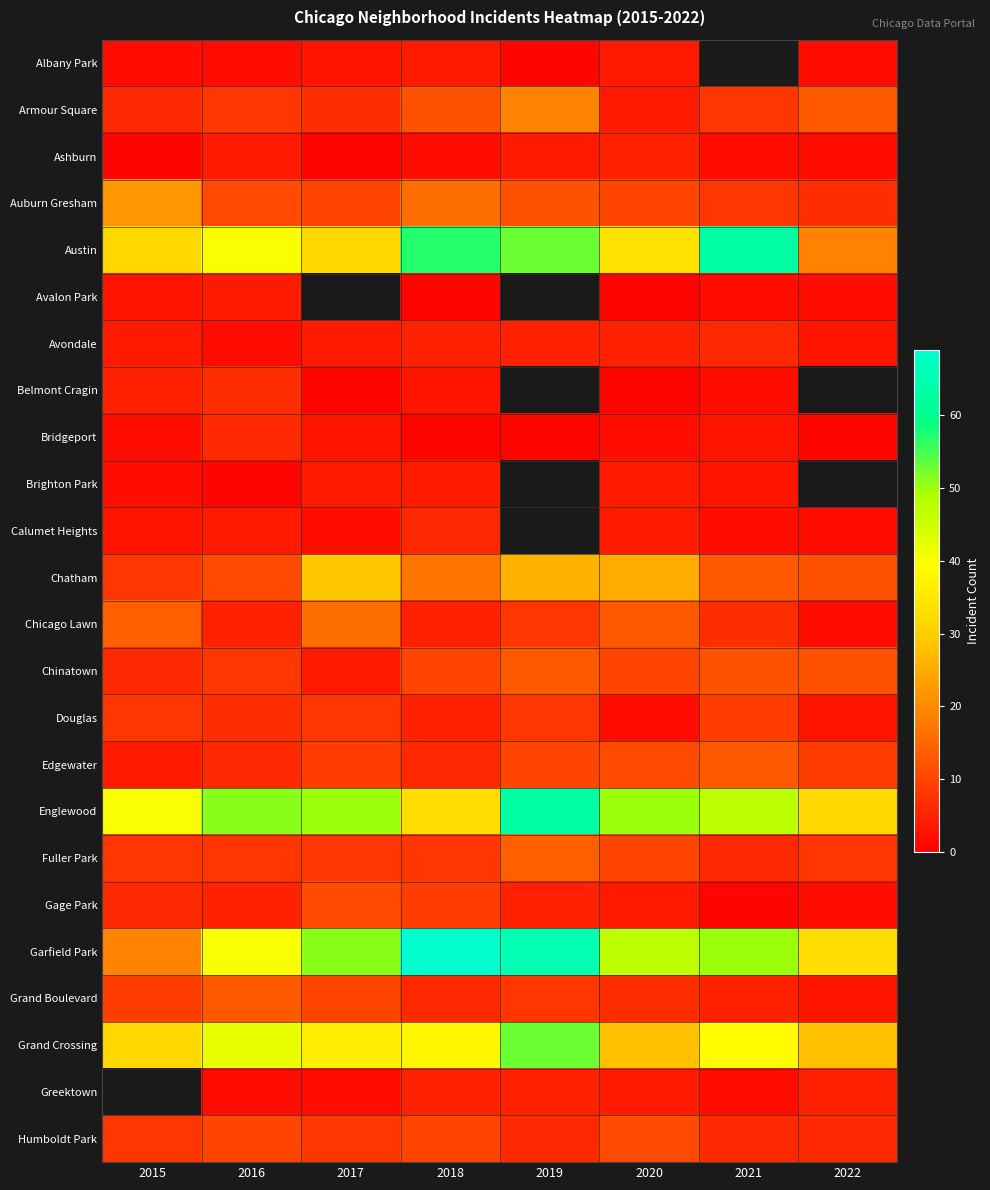

Which category has the highest value in the Armour Square series?

2019